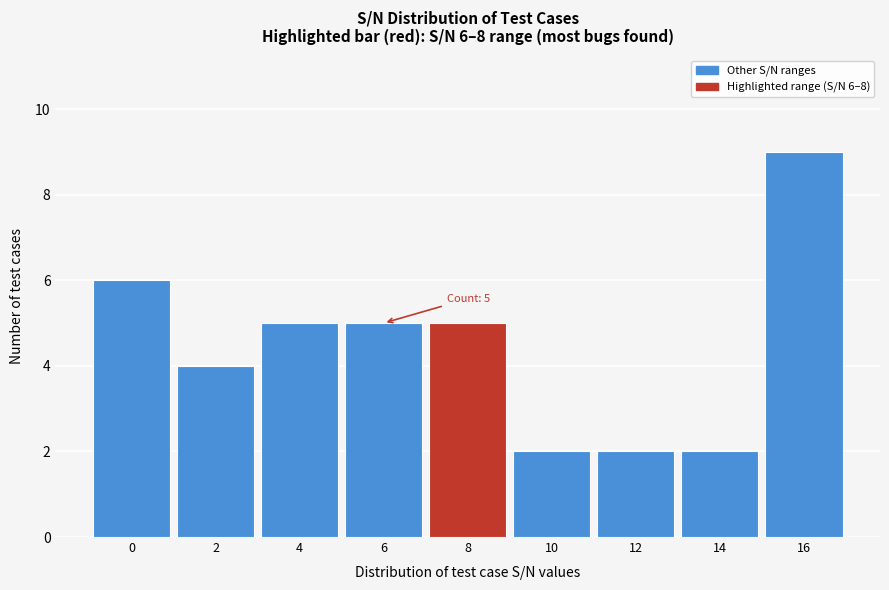

Reading right to left, transcribe all the data shown in this chart.

9	2	2	2	5	5	5	4	6